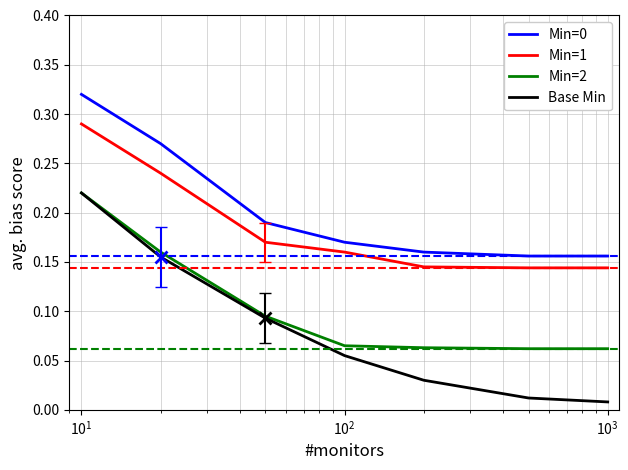

What is the sum of all Min=2 values?

0.7